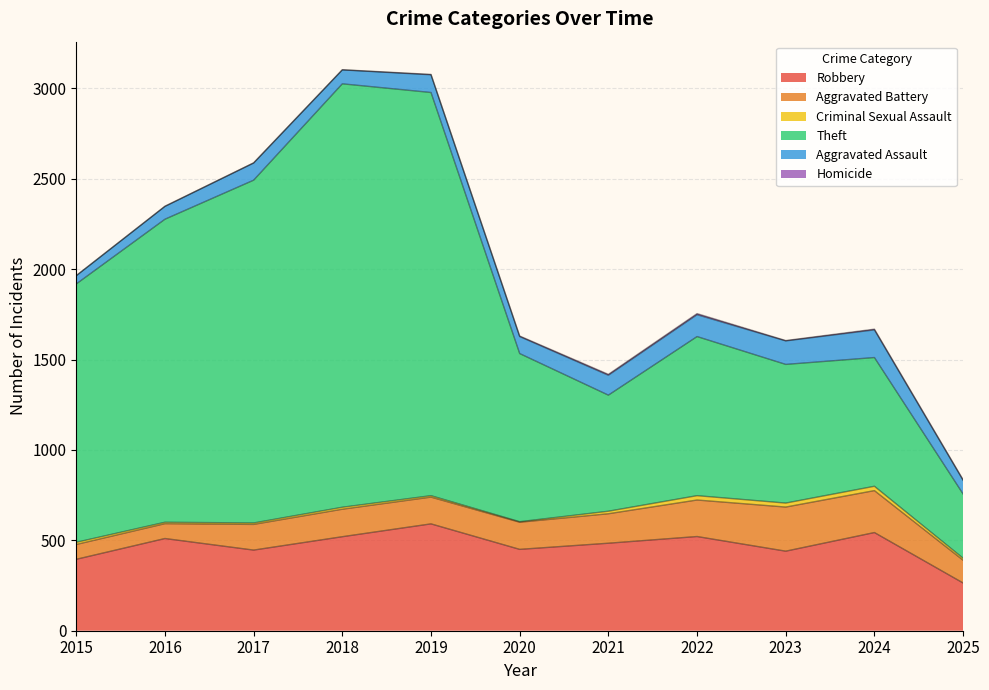

True or false: Robbery and Aggravated Battery intersect in this chart.

False